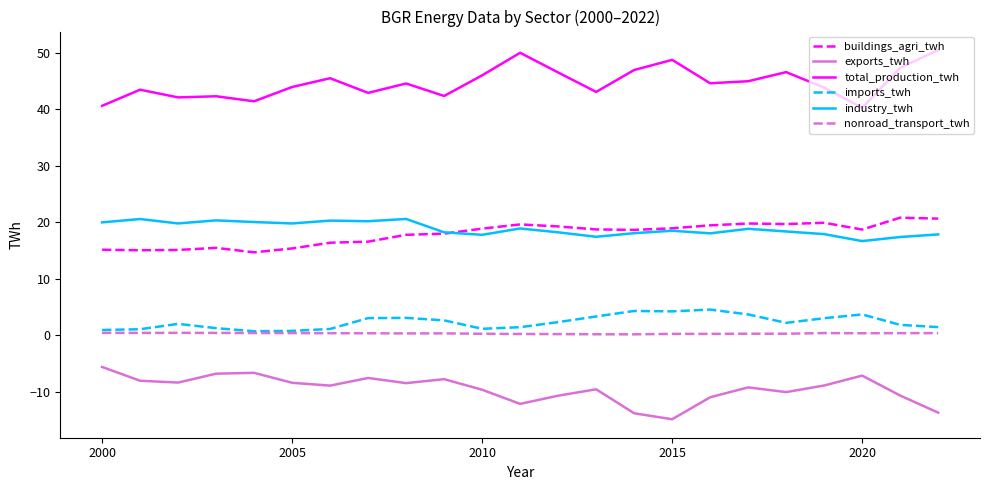

What is the minimum value for exports_twh?

-14.8